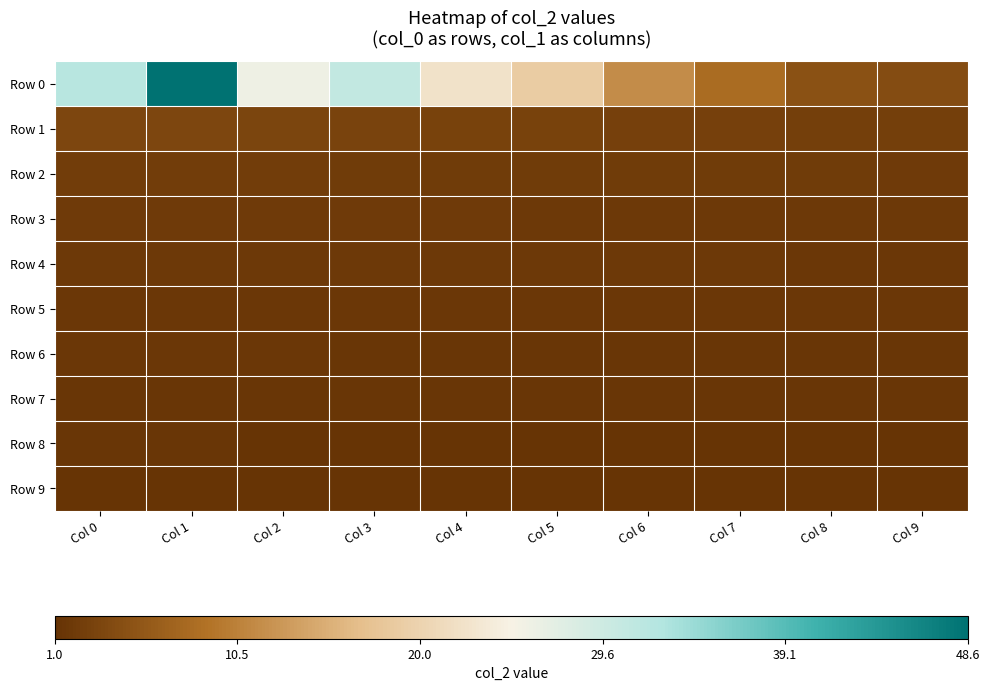

Which series has the largest total across all categories?

Row 0